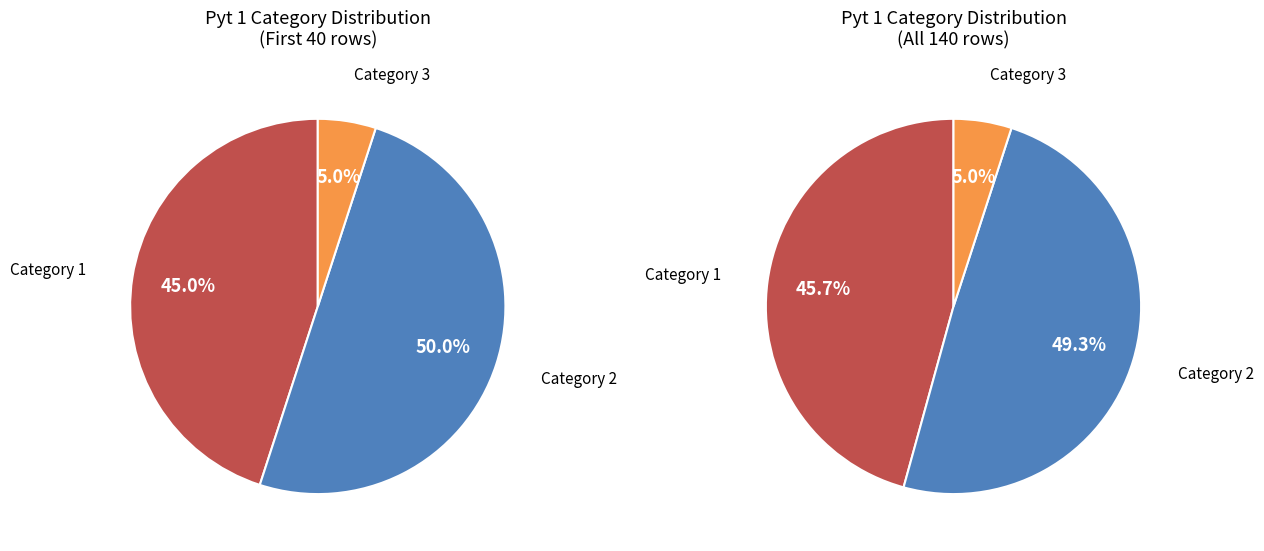

Count the number of slices in the pie.

3